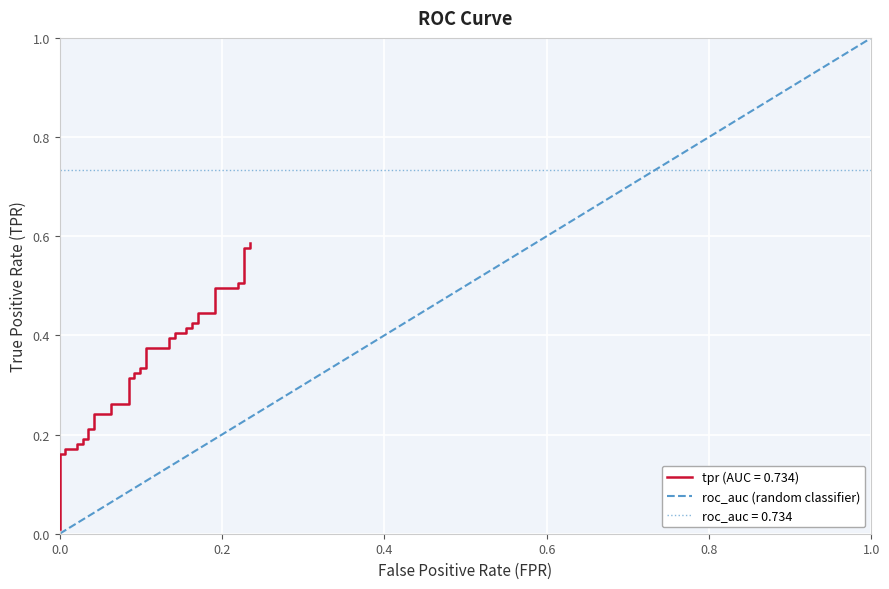

Is it true that the value at 1.0 is 0?

False